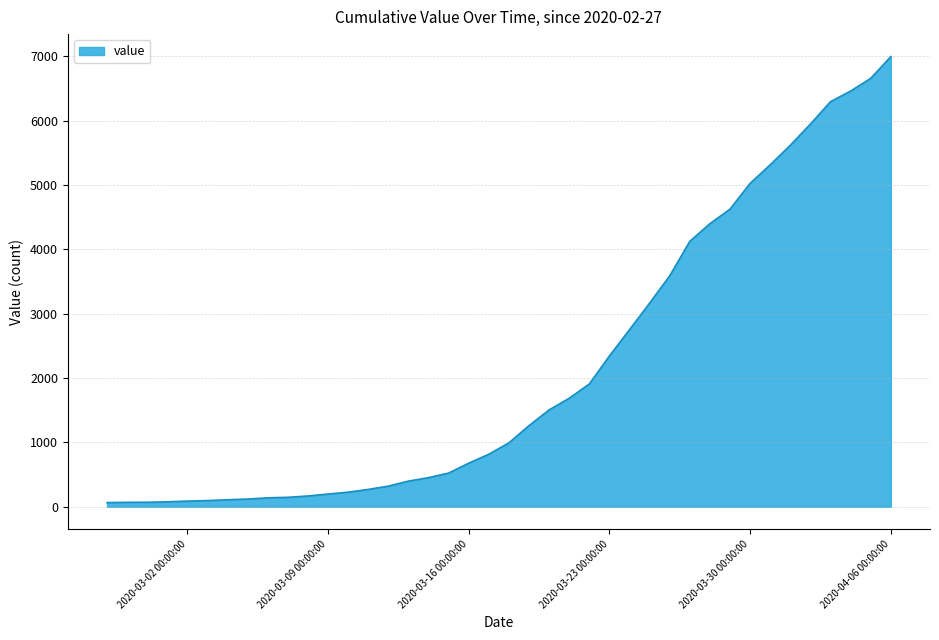

What is the greatest value displayed?

6995